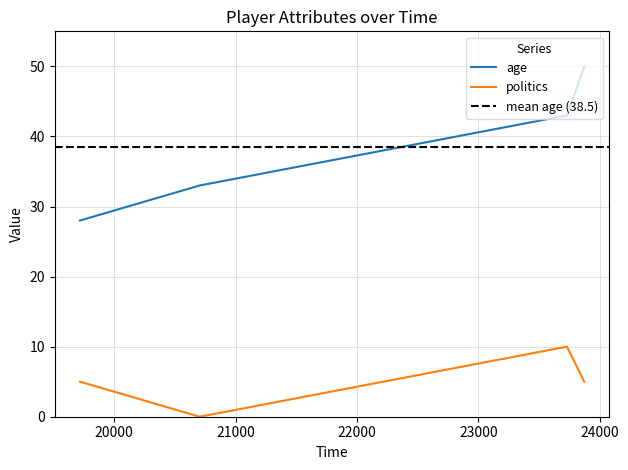

Reading left to right, extract all data points from this chart.

age: 28	33	43	50
politics: 5	0	10	5